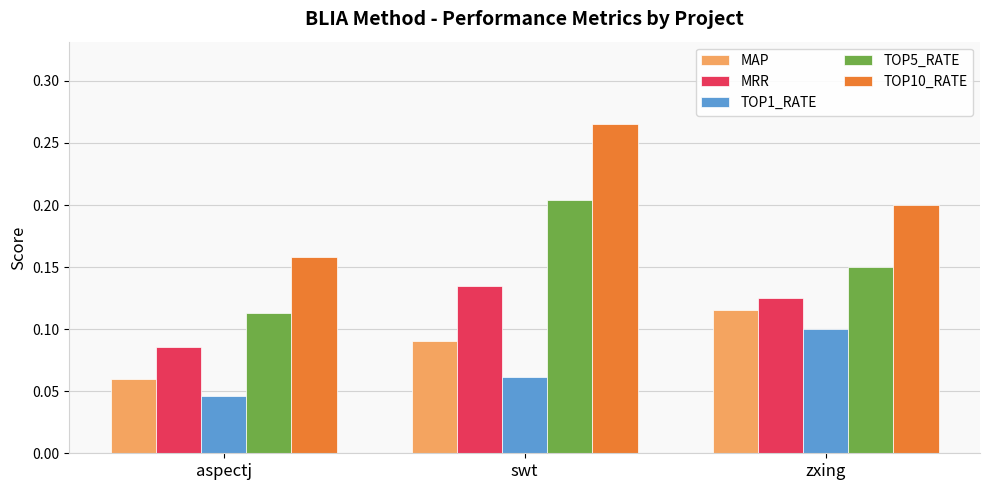

What is the label of the 3rd bar from the left?

zxing